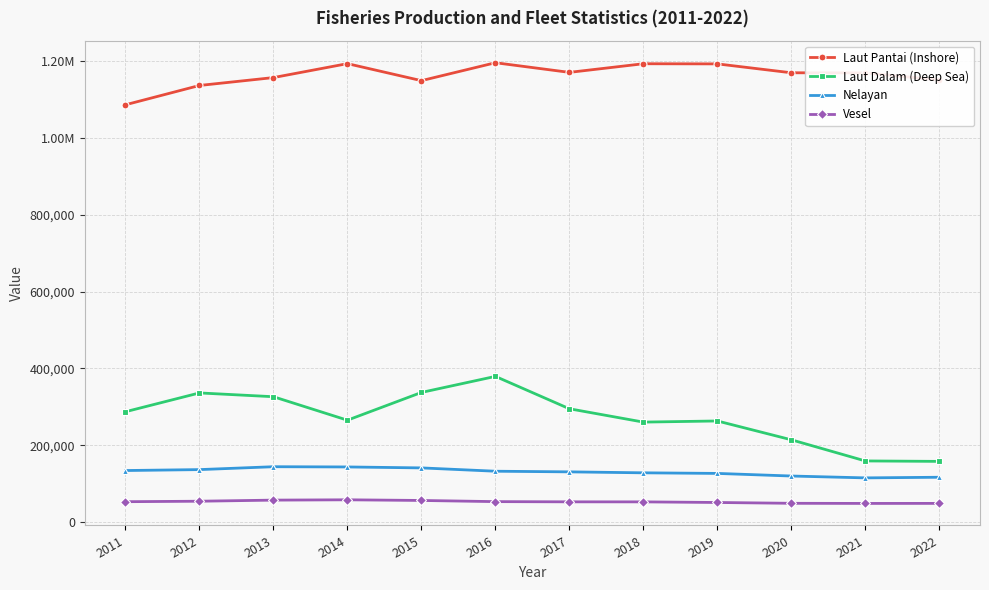

List the series in order of their peak value, highest first.

Laut Pantai (Inshore), Laut Dalam (Deep Sea), Nelayan, Vesel